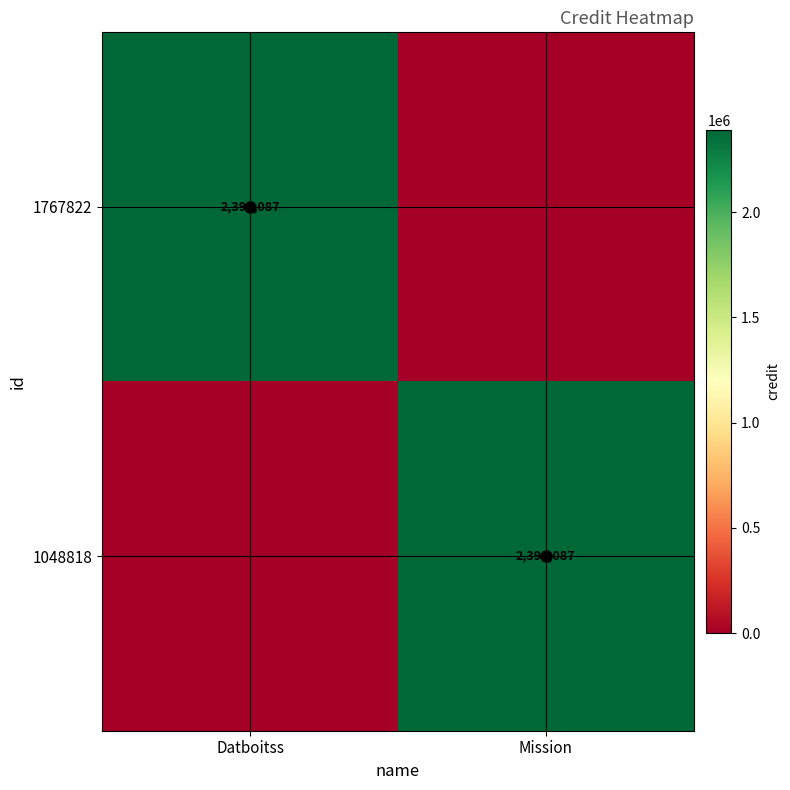

How many series are shown in this chart?

2